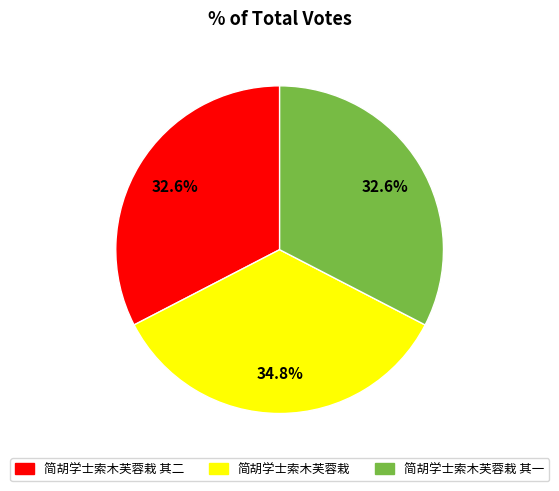

Is there any slice that represents more than half of the pie?

No